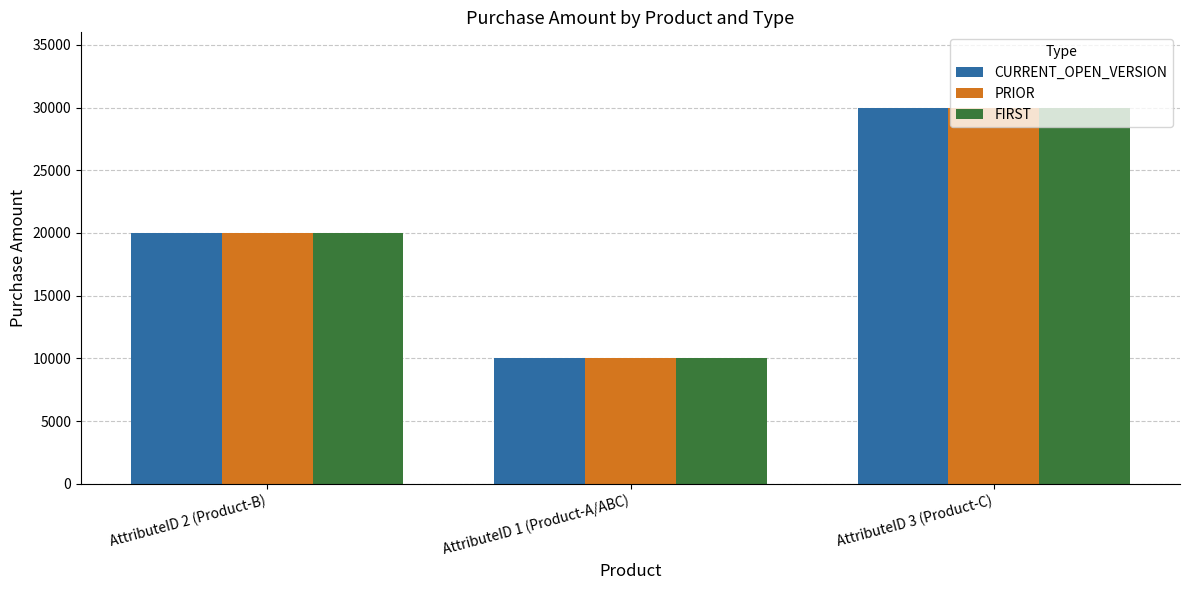

Does the chart contain any negative values?

No